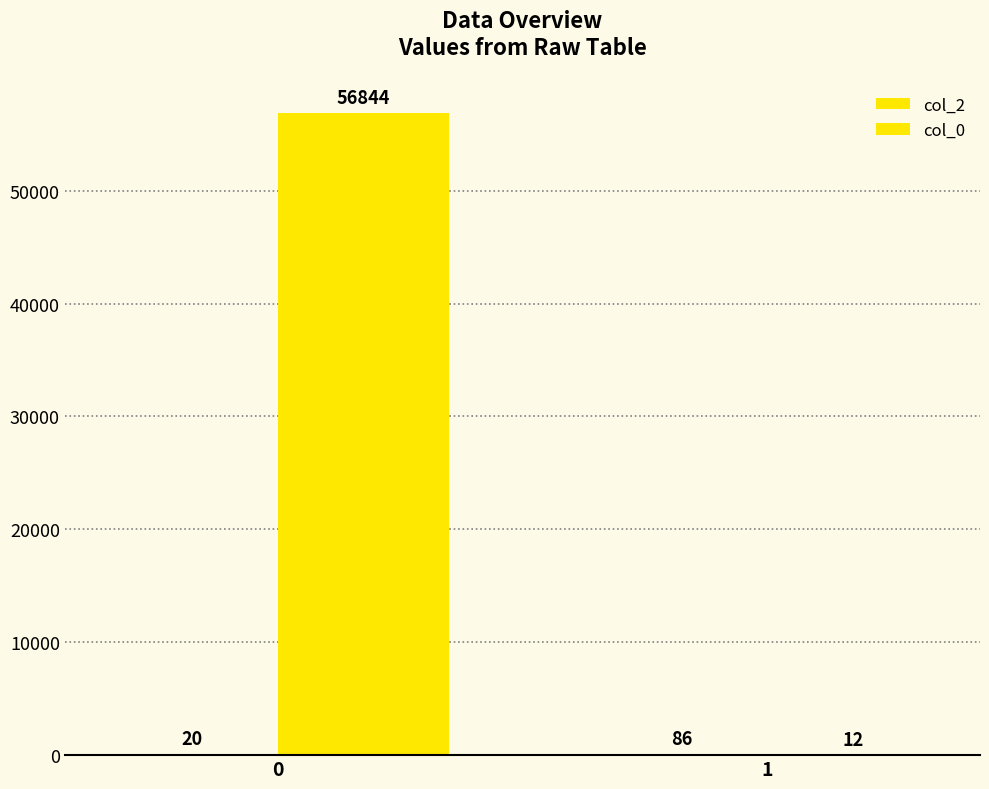

How many groups of bars are there?

2